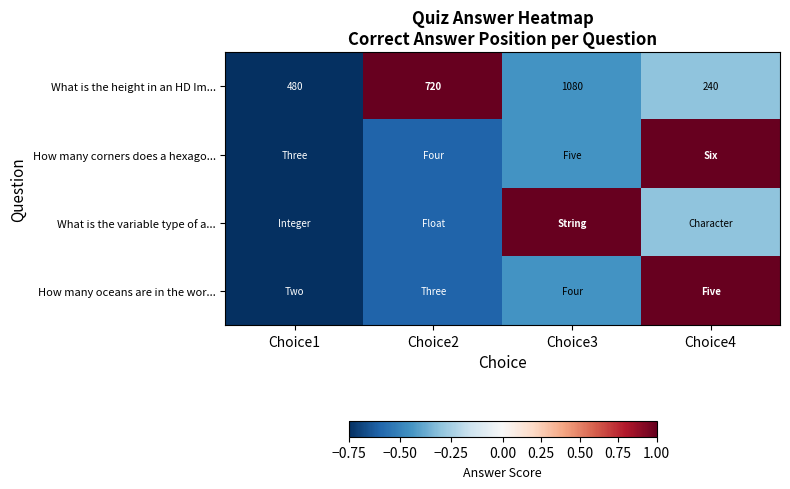

How many values in the What is the height in an HD Im... series are below 720?

2